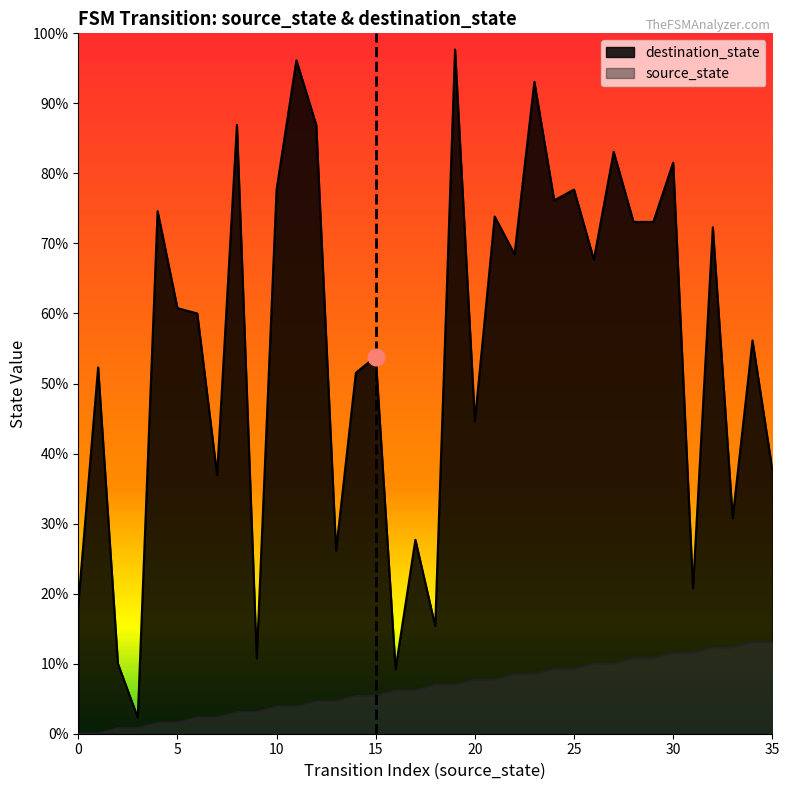

Reading right to left, transcribe all the data shown in this chart.

source_state: 35=17	34=17	33=16	32=16	31=15	30=15	29=14	28=14	27=13	26=13	25=12	24=12	23=11	22=11	21=10	20=10	19=9	18=9	17=8	16=8	15=7	14=7	13=6	12=6	11=5	10=5	9=4	8=4	7=3	6=3	5=2	4=2	3=1	2=1	1=0	0=0
destination_state: 35=49	34=73	33=40	32=94	31=27	30=106	29=95	28=95	27=108	26=88	25=101	24=99	23=121	22=89	21=96	20=58	19=127	18=20	17=36	16=12	15=70	14=67	13=34	12=113	11=125	10=101	9=14	8=113	7=48	6=78	5=79	4=97	3=3	2=13	1=68	0=24